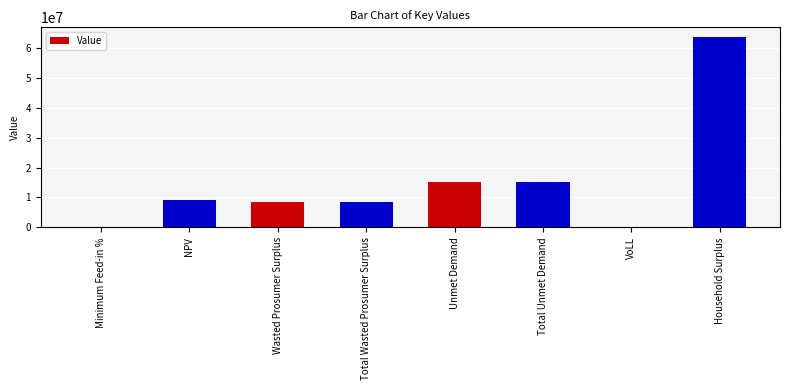

How many series are shown in this chart?

1